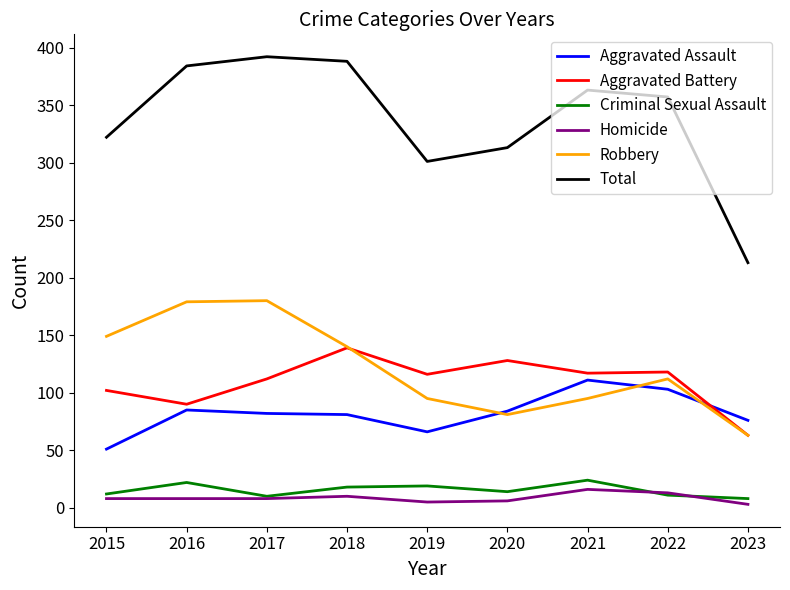

True or false: Total has a value of 629 at 2021.

False